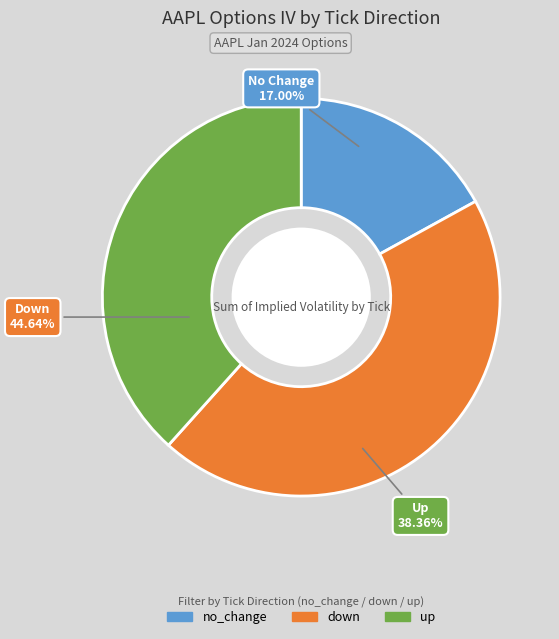

The up slice represents 18% of the pie. True or false?

False